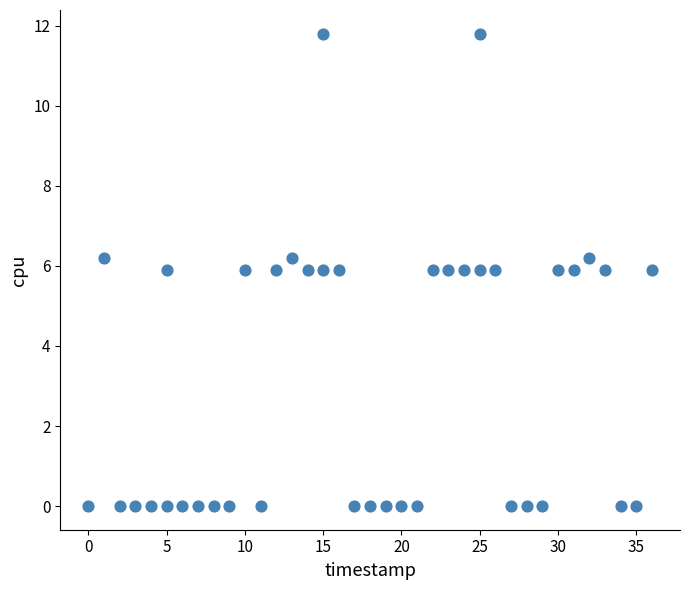

What is the range of Y values (max minus min)?

11.8